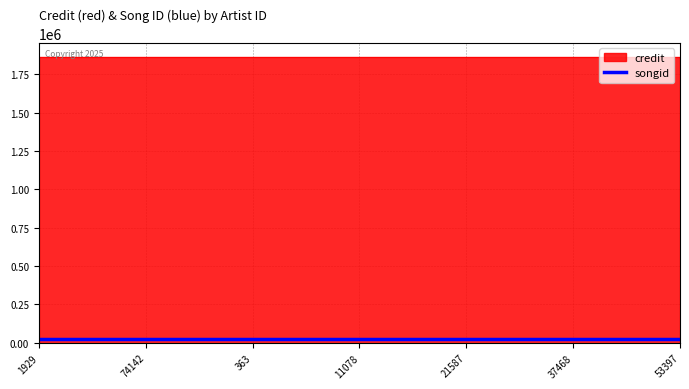

What is the label of the 1st point from the left?

1929